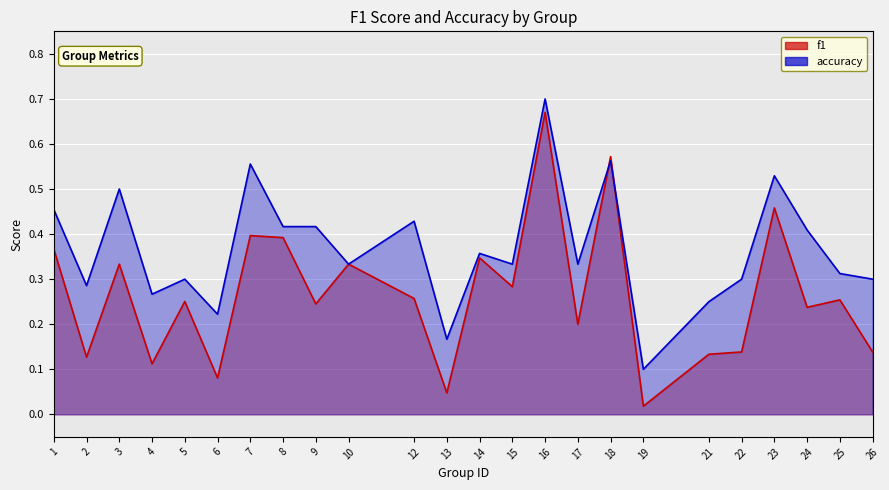

How many distinct data groups are displayed?

2